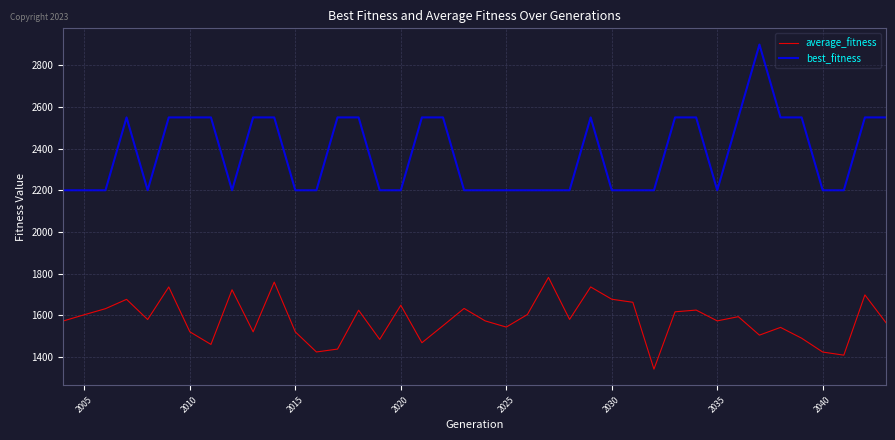

Which series has the largest total across all categories?

best_fitness